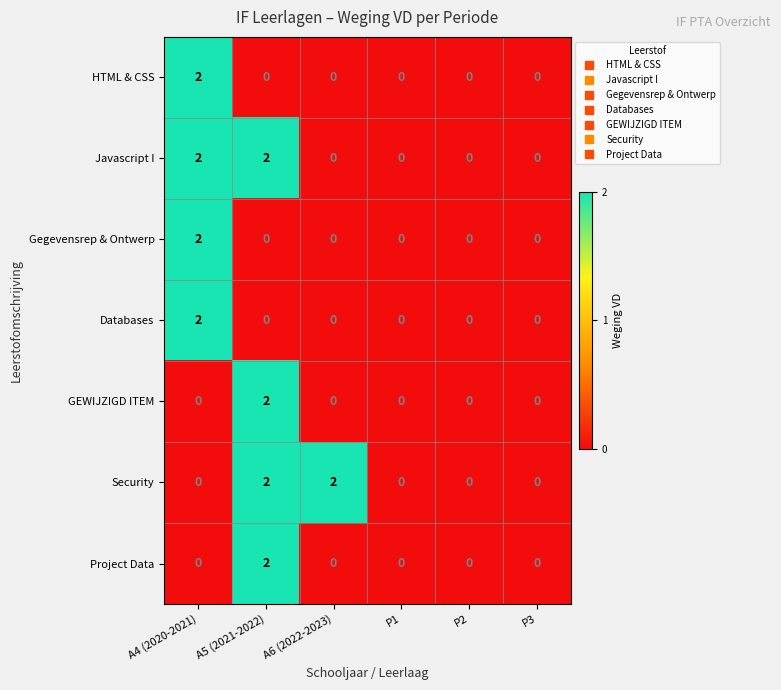

At how many categories does at least one series exceed 1?

3